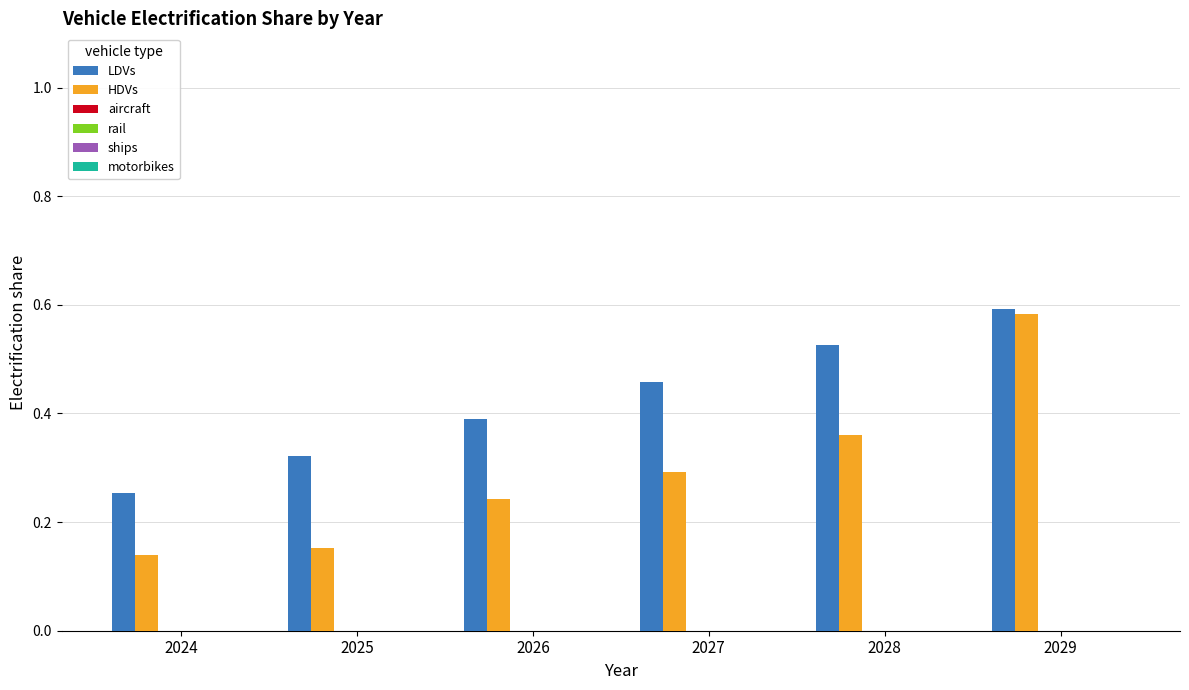

Rank the series by their average value, from lowest to highest.

HDVs, LDVs